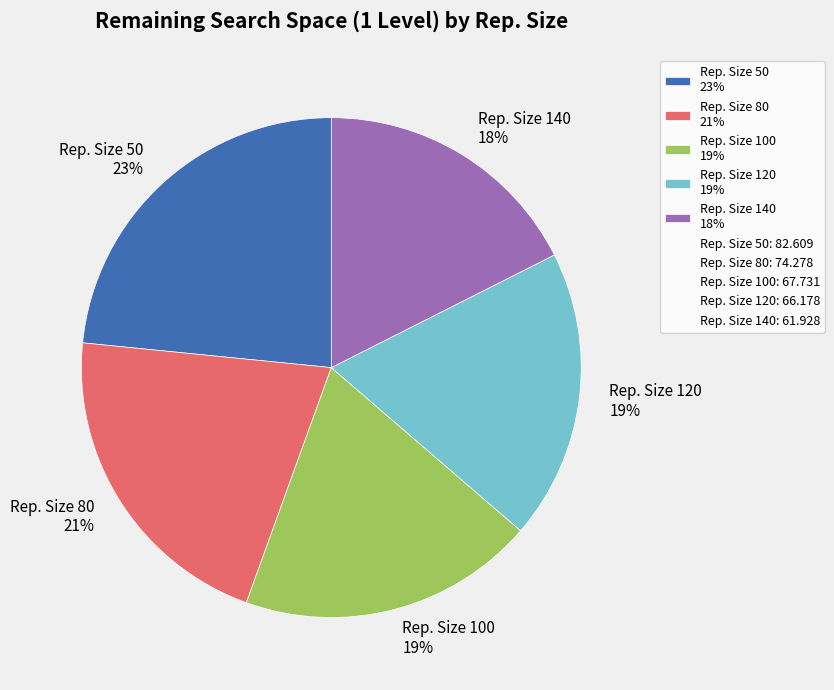

Which category has the biggest portion of the pie?

Rep. Size 50 23%